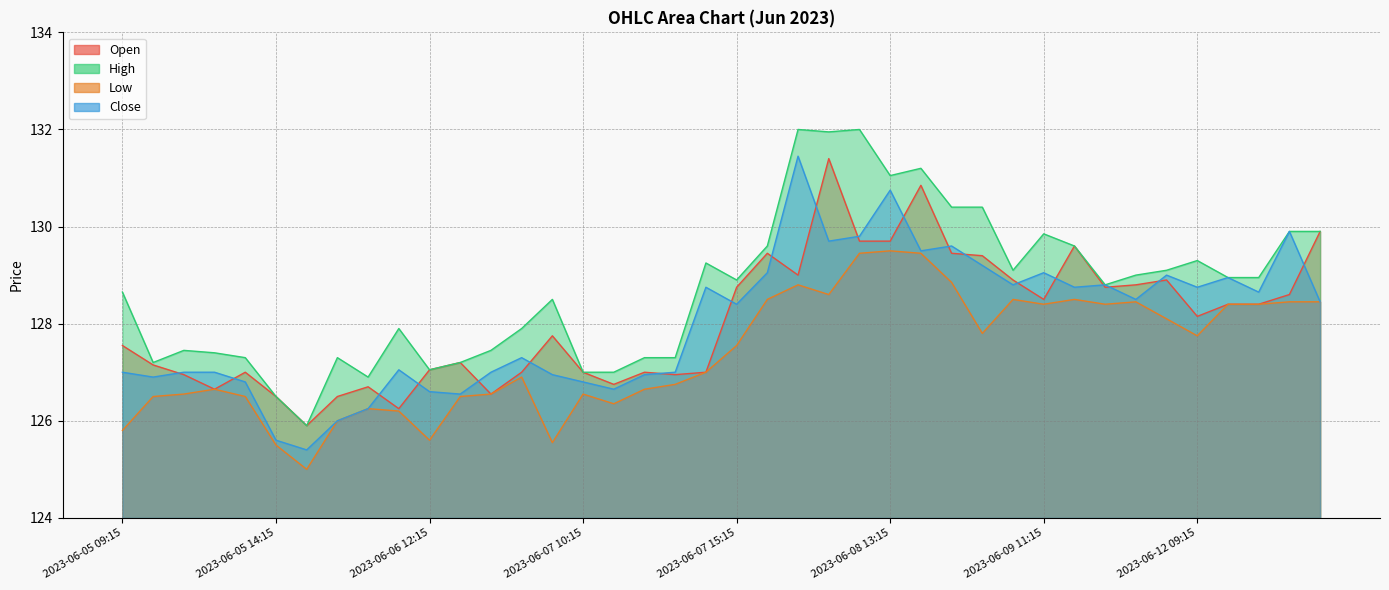

What is the sum of the High values at 2023-06-05 09:15 and 2023-06-09 12:15?

258.2